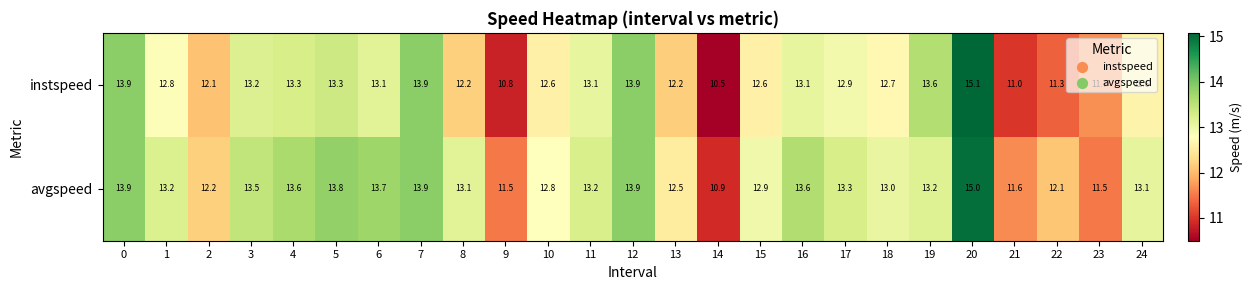

What is the difference between the maximum and minimum values in the avgspeed series?

4.1